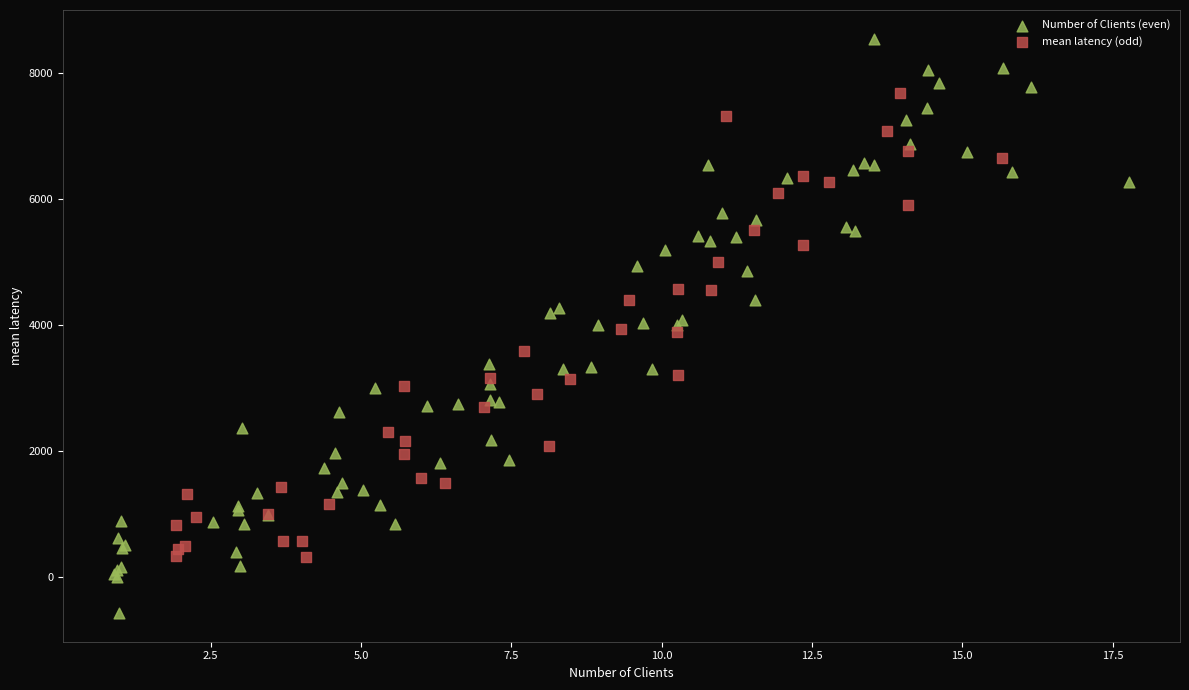

Which series contains the lowest Y value?

Number of Clients (even)